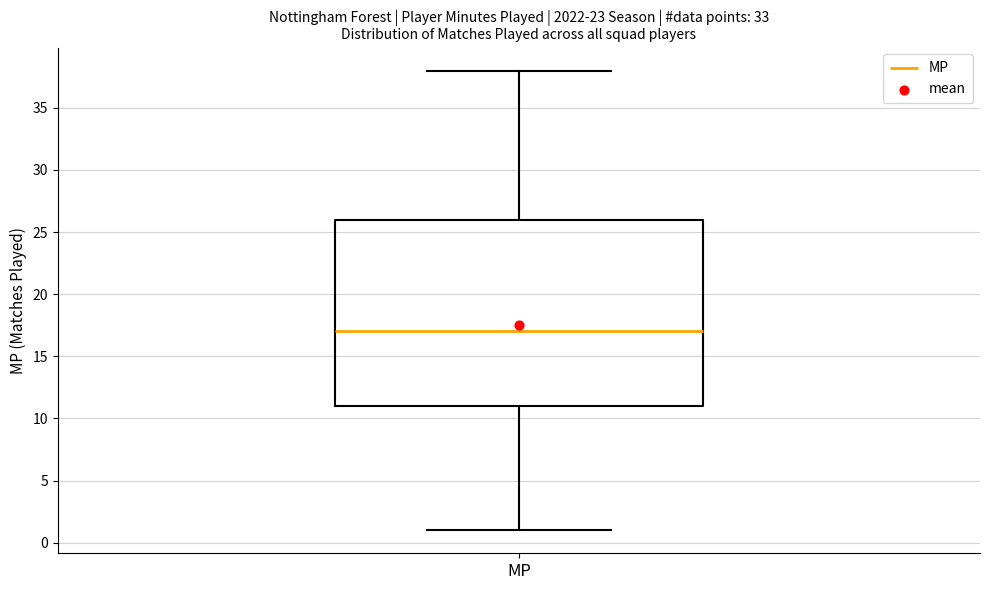

Read this box plot against the y-axis: the position of the median line, the range covered by the box, and the ends of both whiskers. The values are not printed on the chart, so give them approximately, as read against the axis.

median 17, box 11 to 26, whiskers 1 to 38